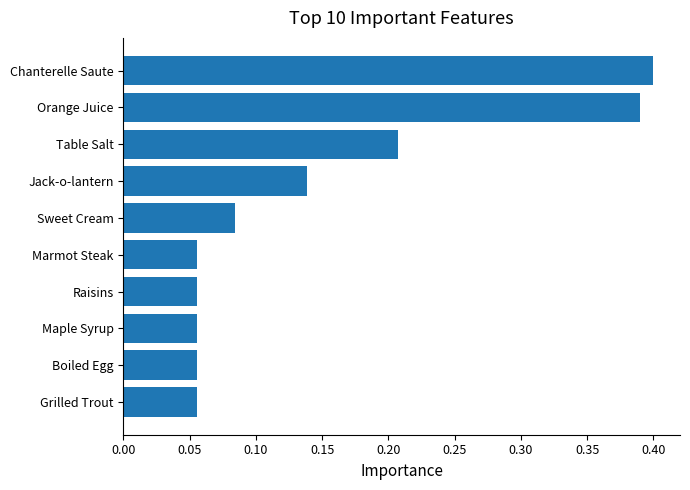

Which has a higher value, Boiled Egg or Chanterelle Saute?

Chanterelle Saute